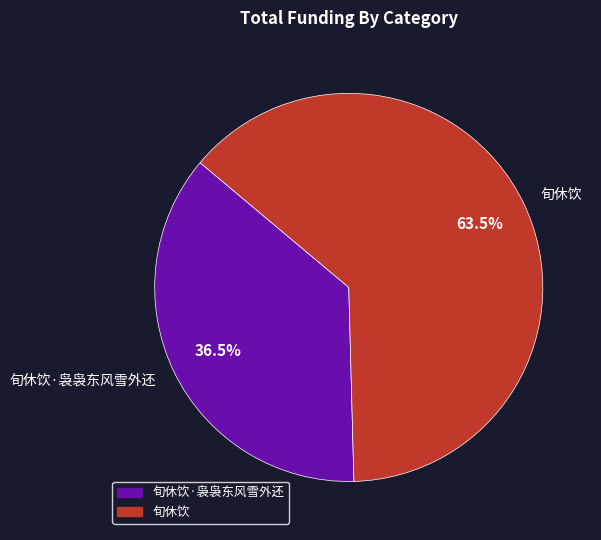

Which slice represents more than half of the pie?

旬休饮